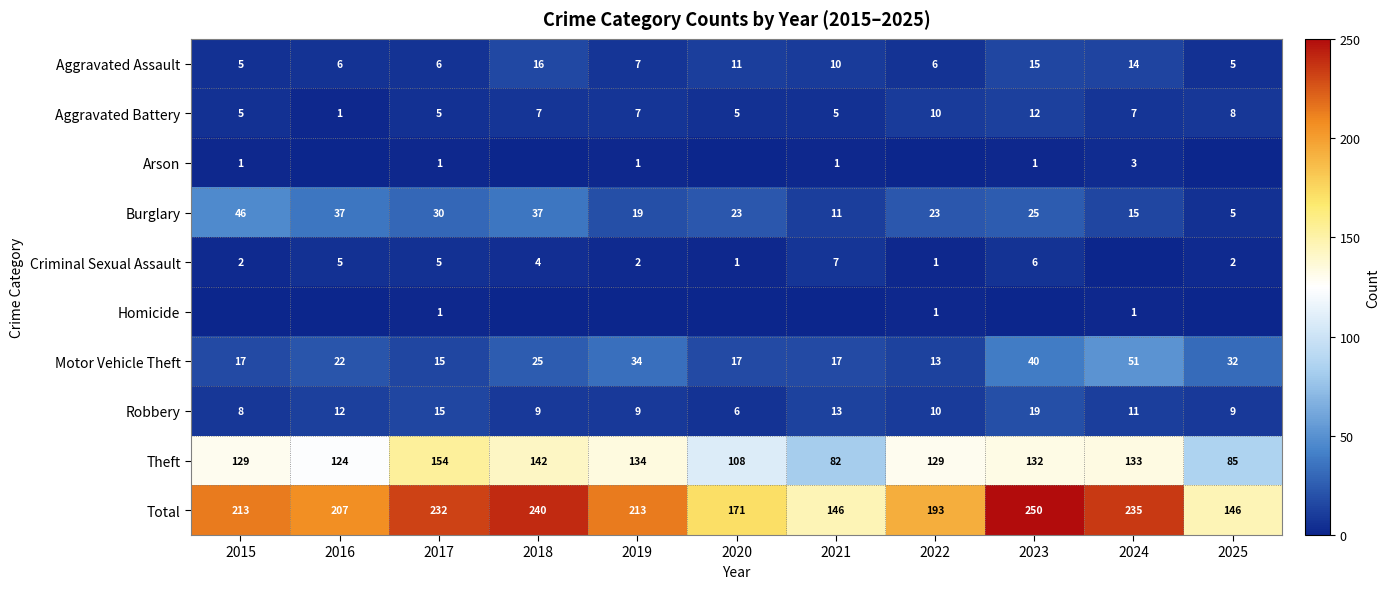

Is the value of Homicide at 2024 greater than the value of Theft at 2015?

No